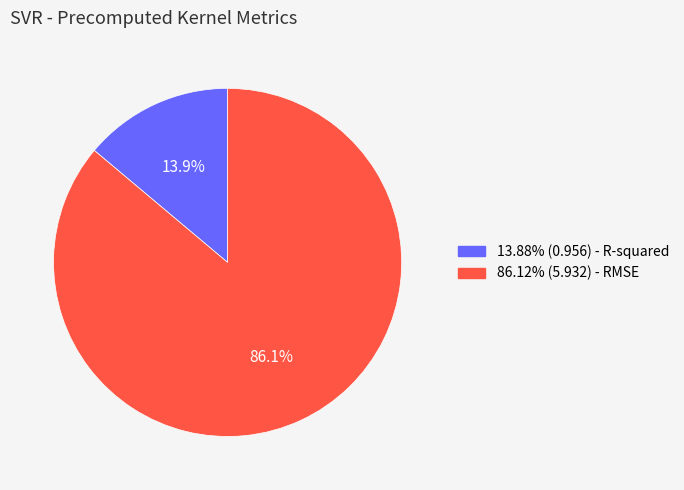

Is there any slice that represents more than half of the pie?

Yes